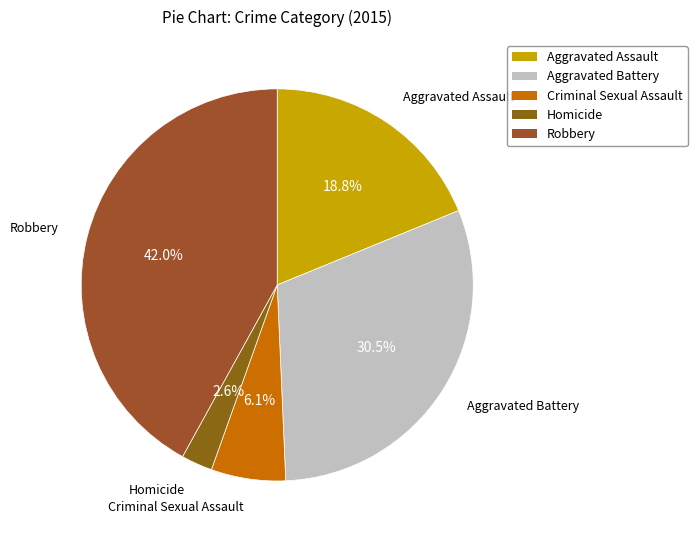

What portion of the pie excludes Aggravated Assault?

81.2%